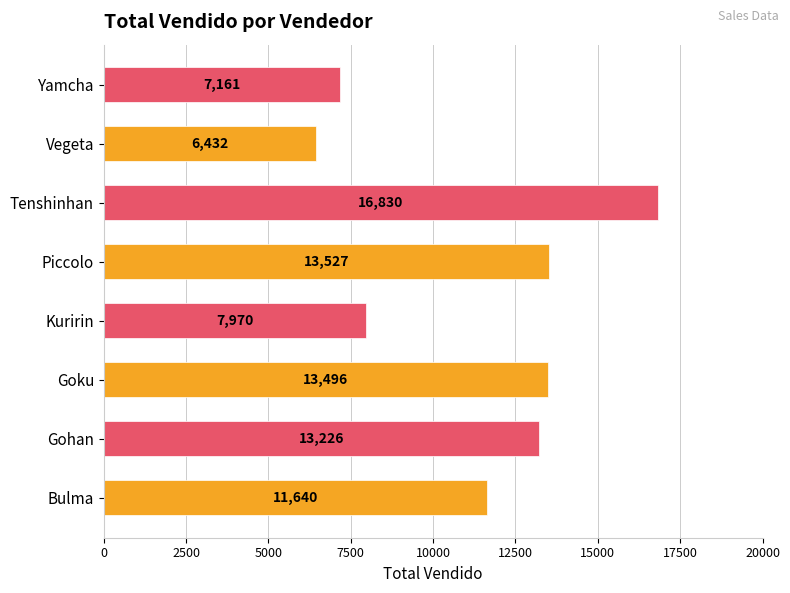

What is the approximate value at Goku, to the nearest 10?

13500